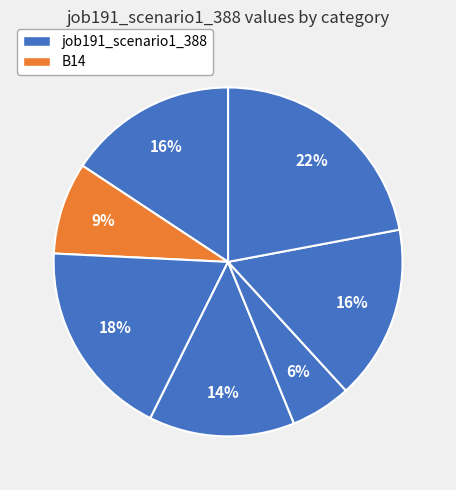

How many slices are in this pie chart?

7